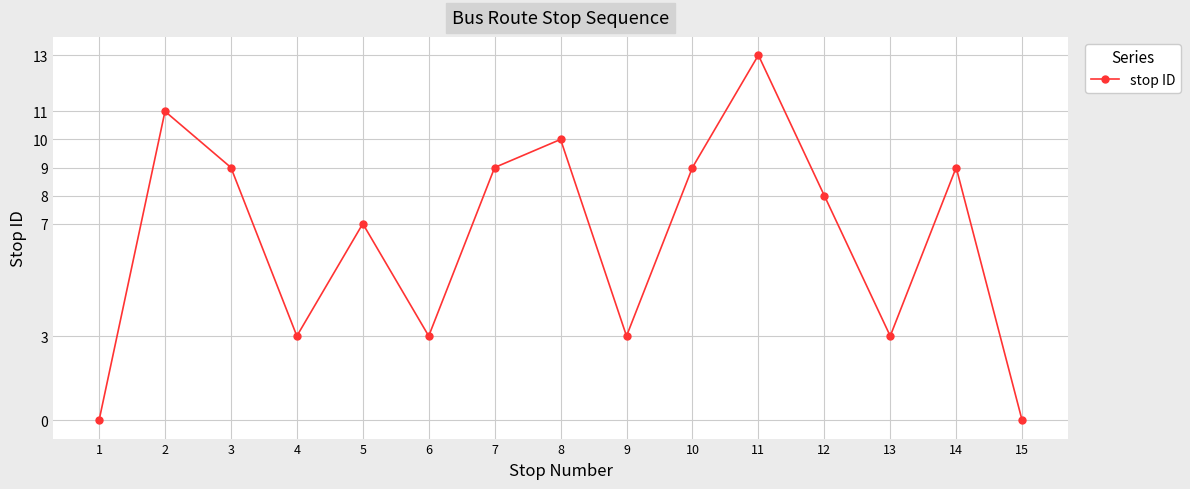

What is the ratio of the value at 2 to the value at 7?

1.2